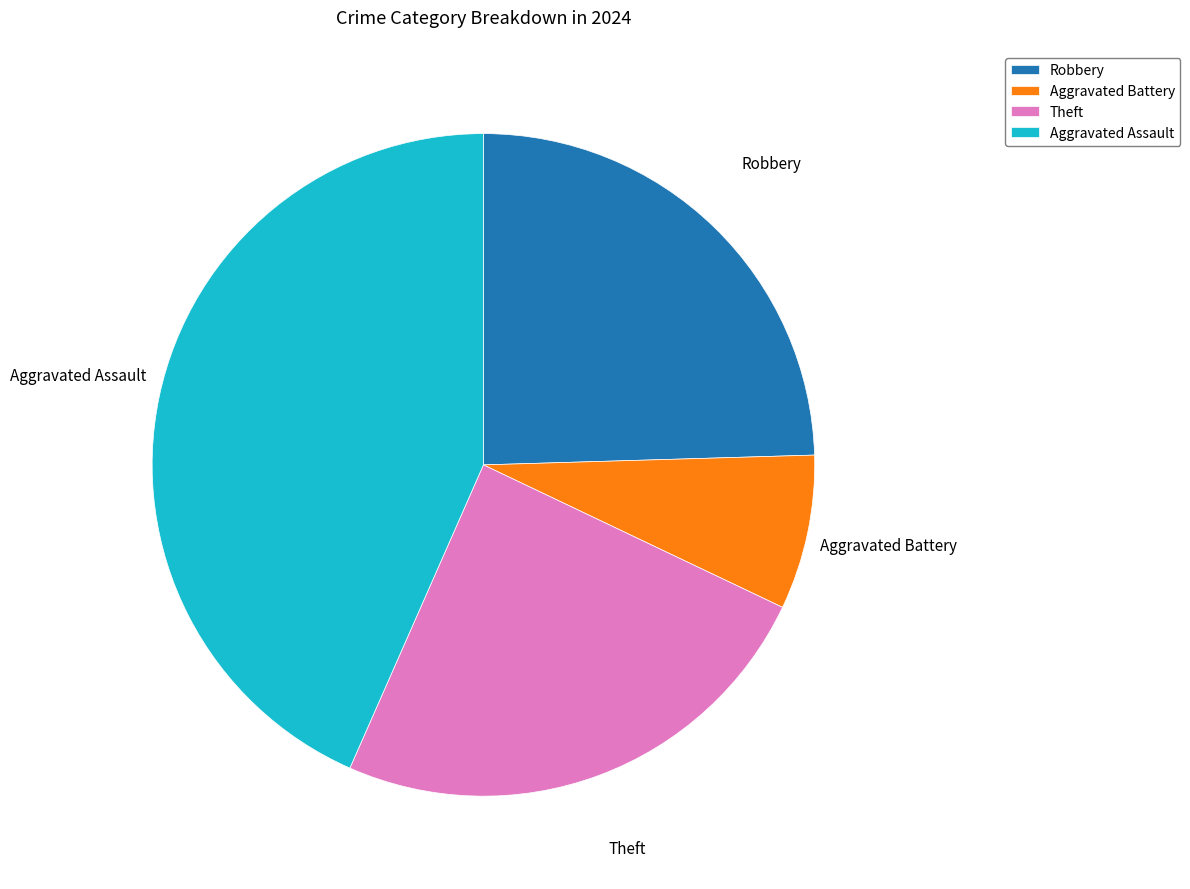

Count the number of slices in the pie.

4